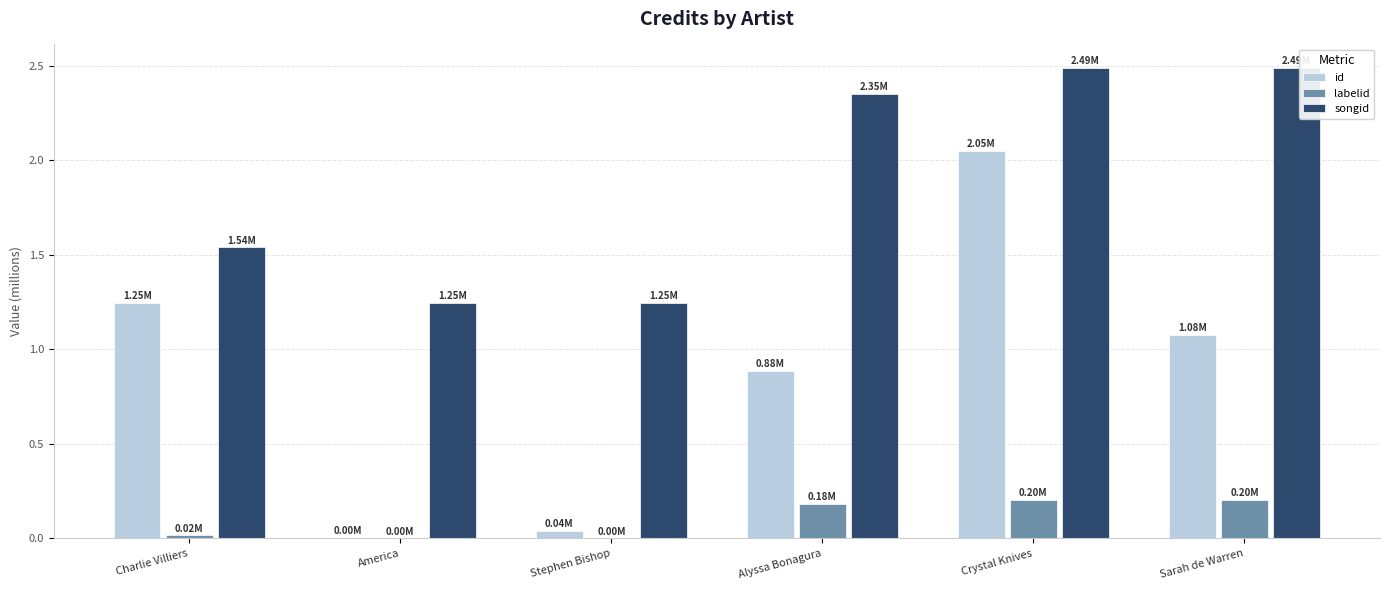

Between Alyssa Bonagura and Sarah de Warren, which series saw the biggest shift?

id